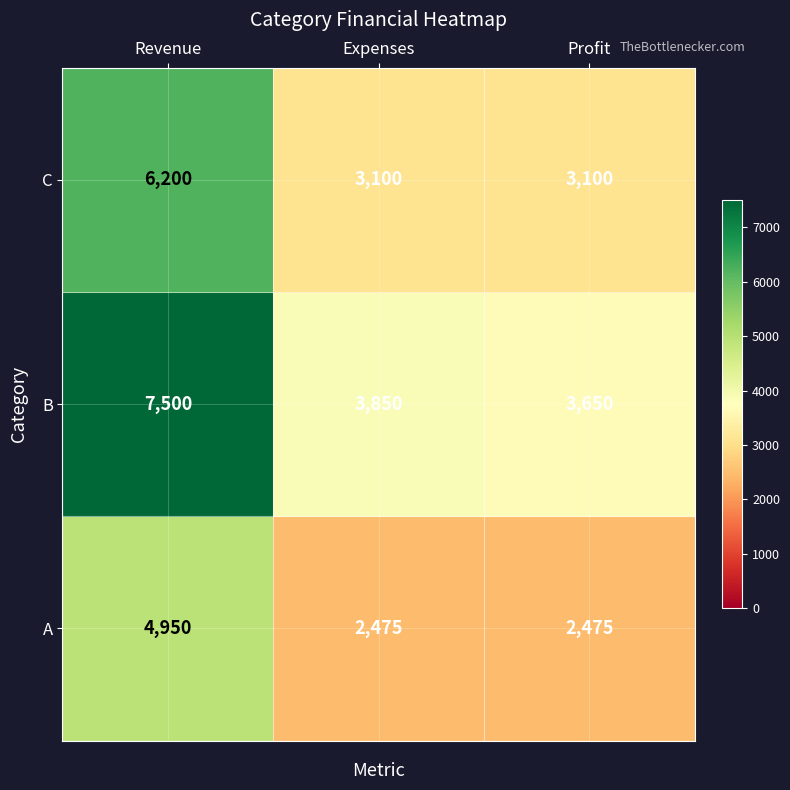

How many values in the A series exceed 2475?

1